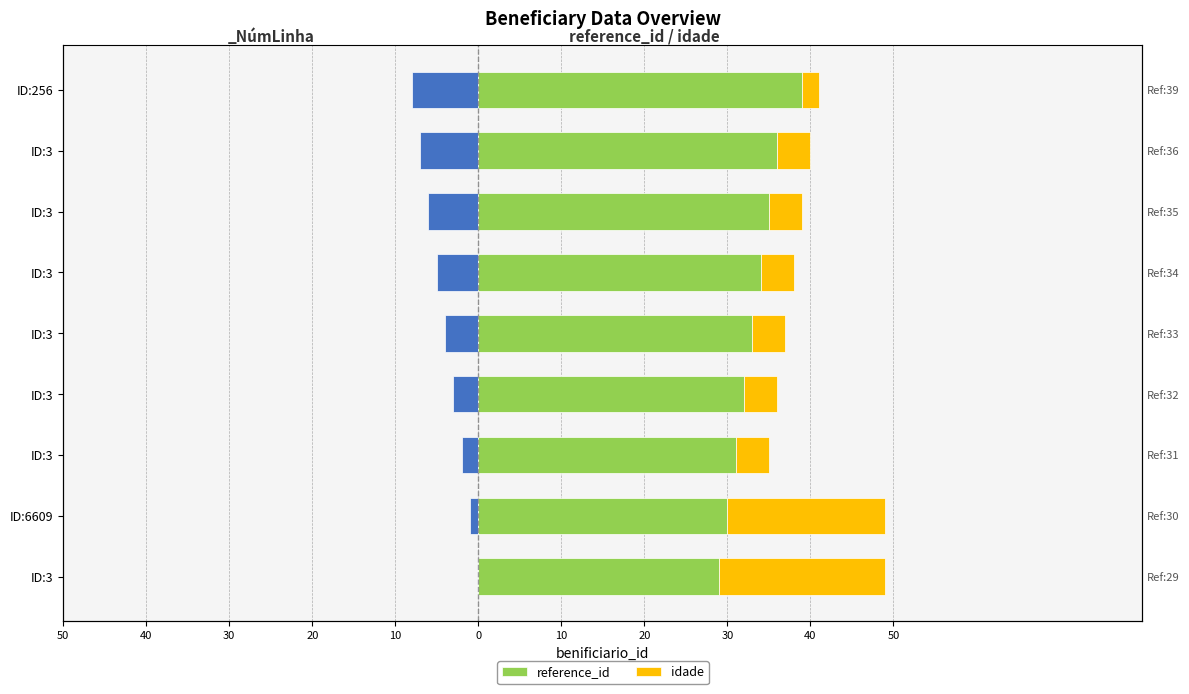

How many bars are there in total?

18